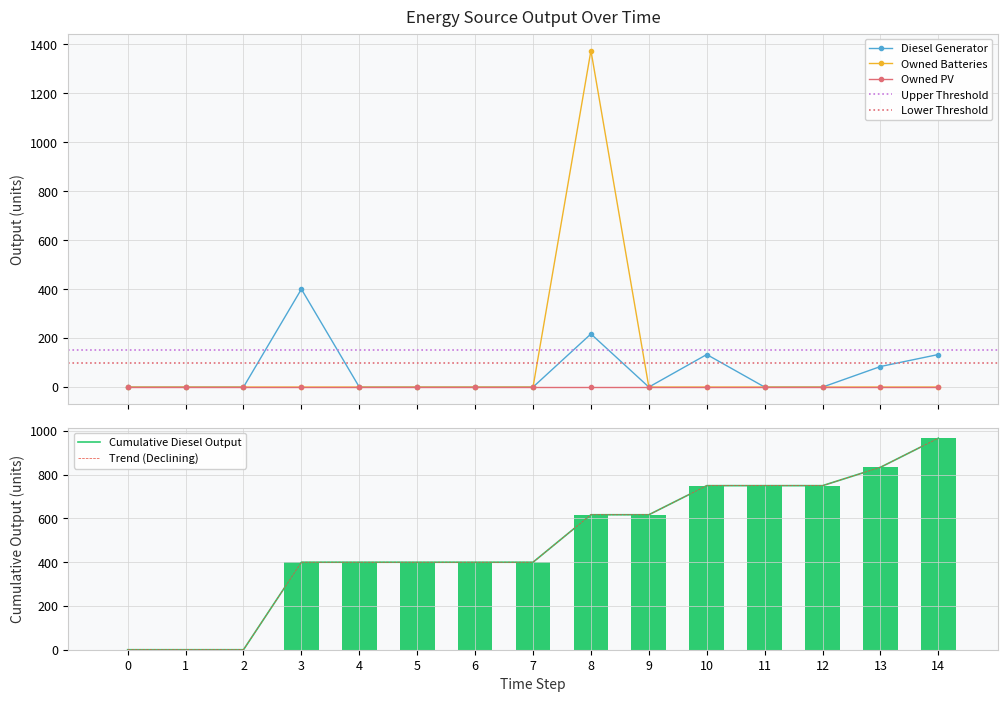

What is the difference between the maximum and minimum values in the Diesel Generator series?

400